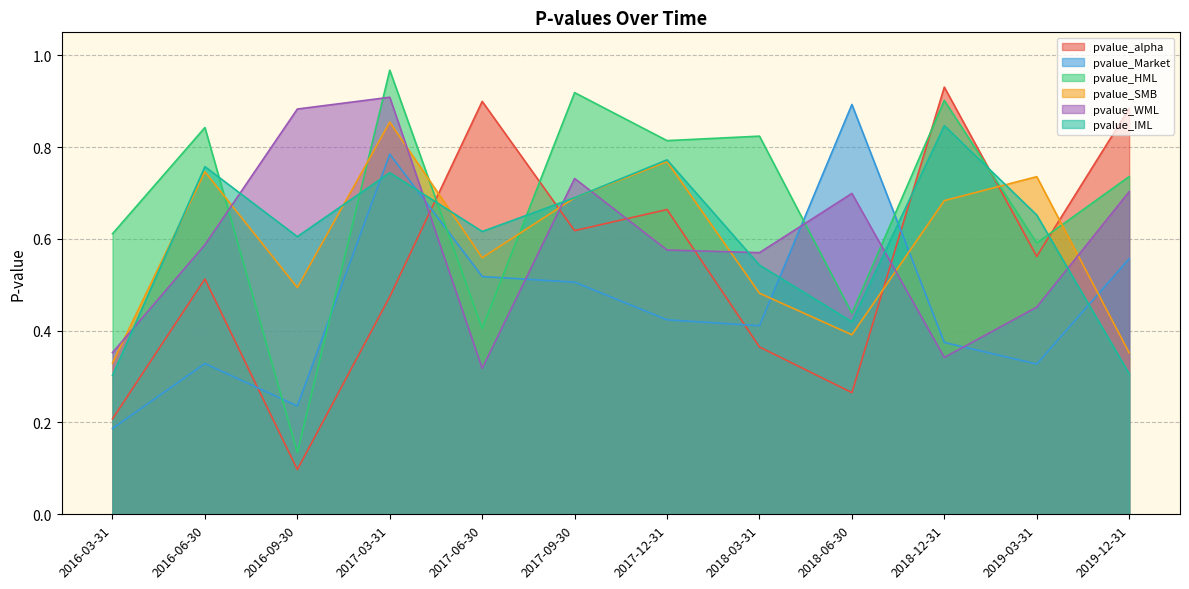

The value of pvalue_IML at 2017-03-31 is 0.7. True or false?

True